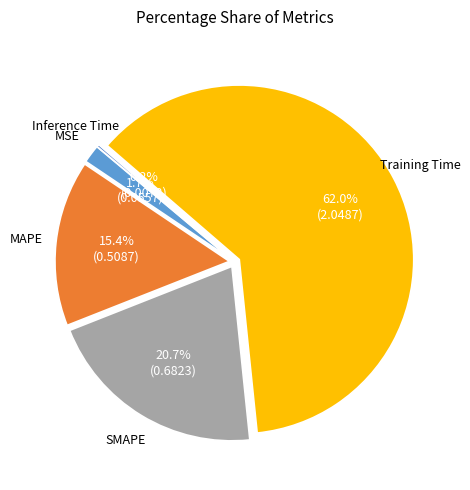

Is there any slice that represents more than half of the pie?

Yes